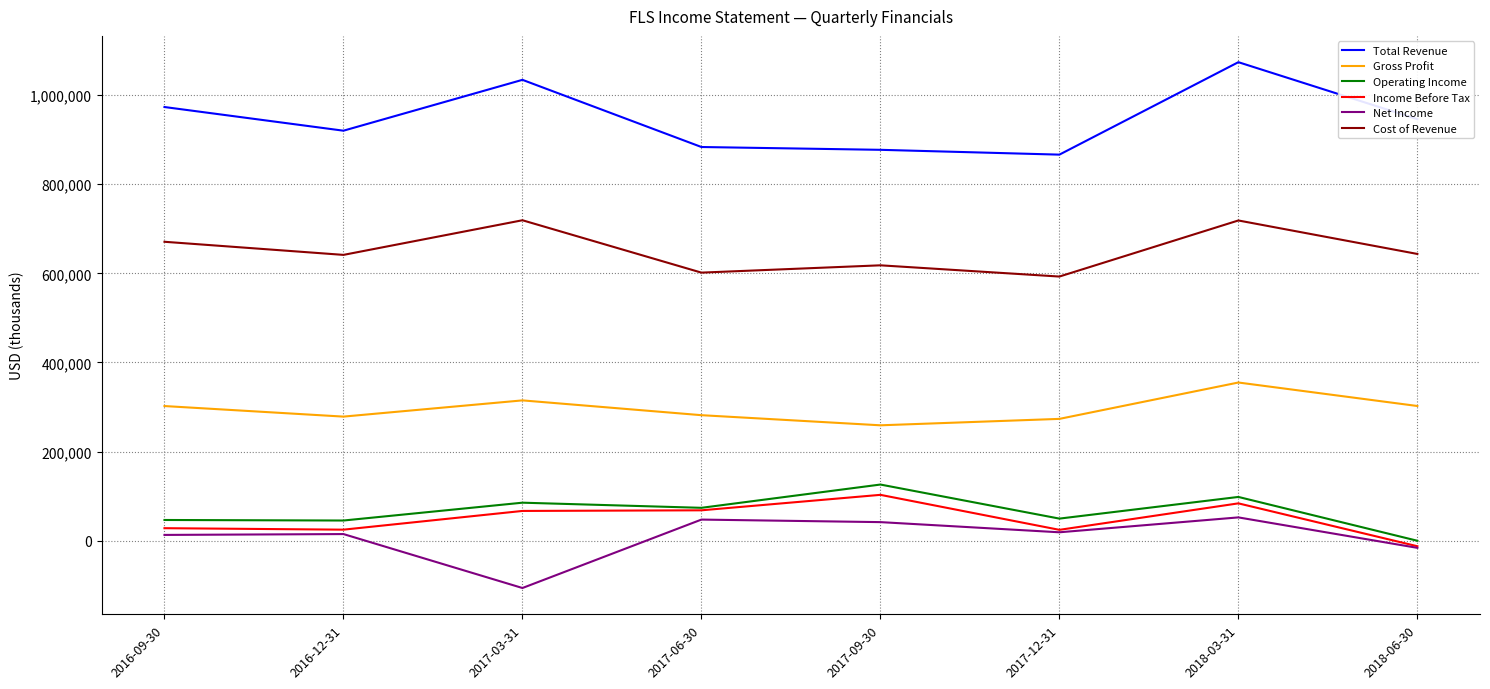

True or false: Total Revenue and Income Before Tax intersect in this chart.

False